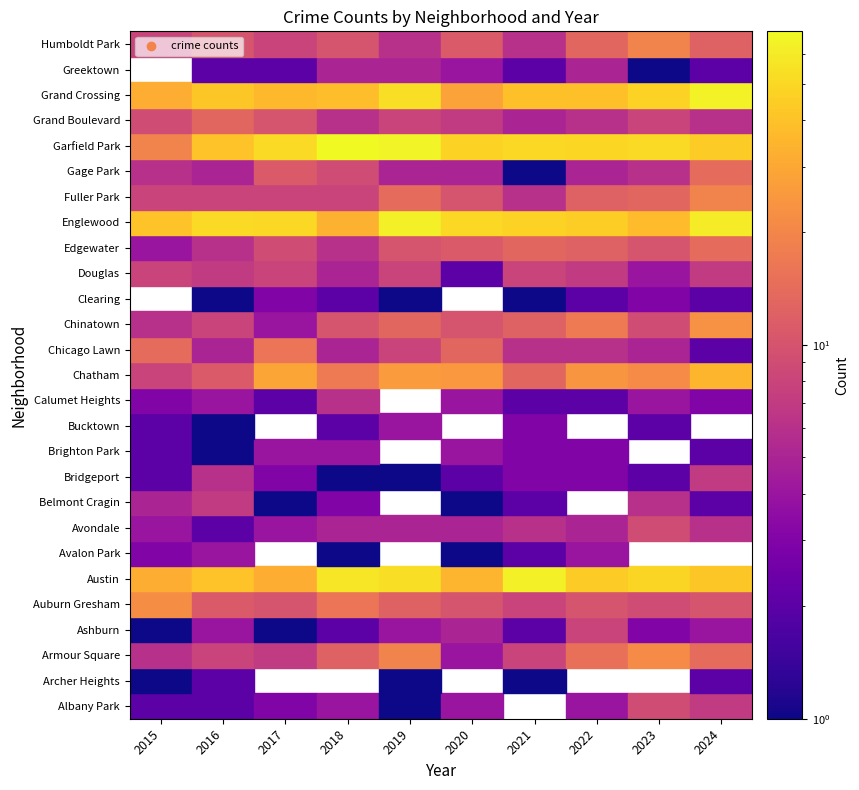

Count the number of data series in this chart.

27